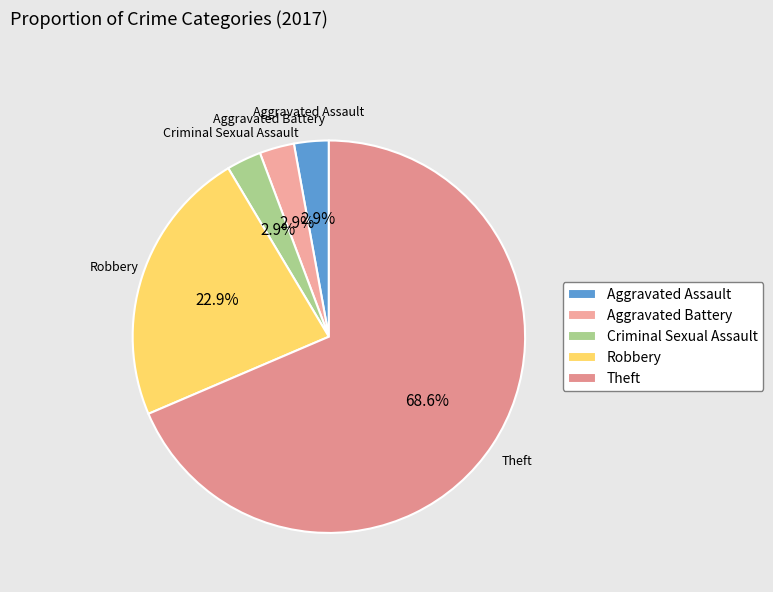

Which category accounts for the majority?

Theft